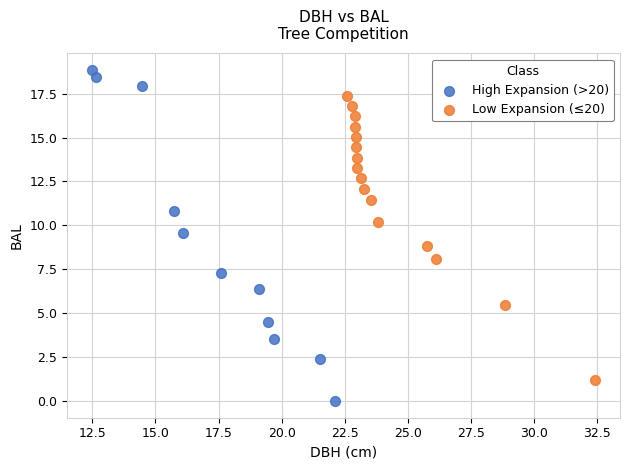

Which series contains the lowest Y value?

High Expansion (>20)